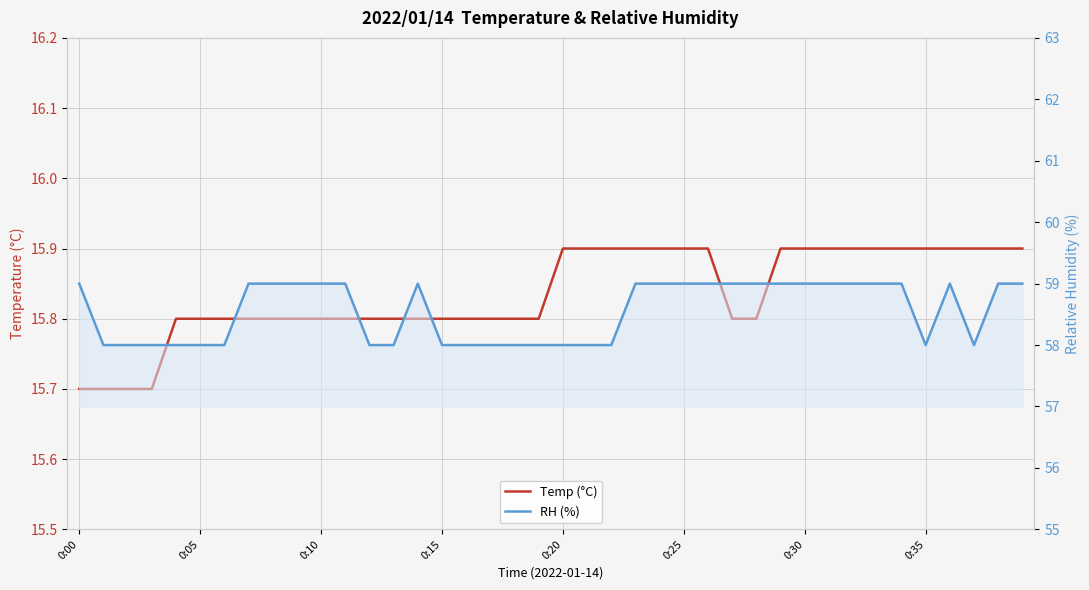

What is the highest value of the RH (%) series?

59.0